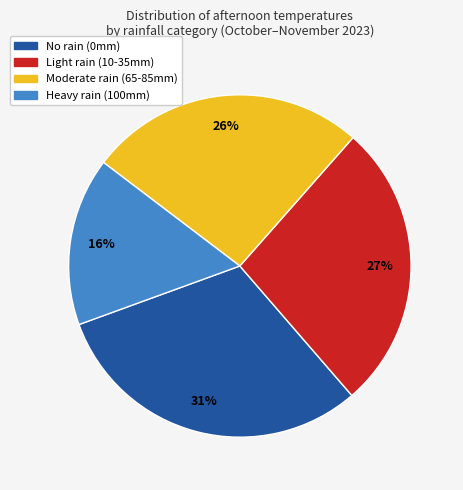

What percentage is the Heavy rain (100mm) slice, to the nearest percent?

16%